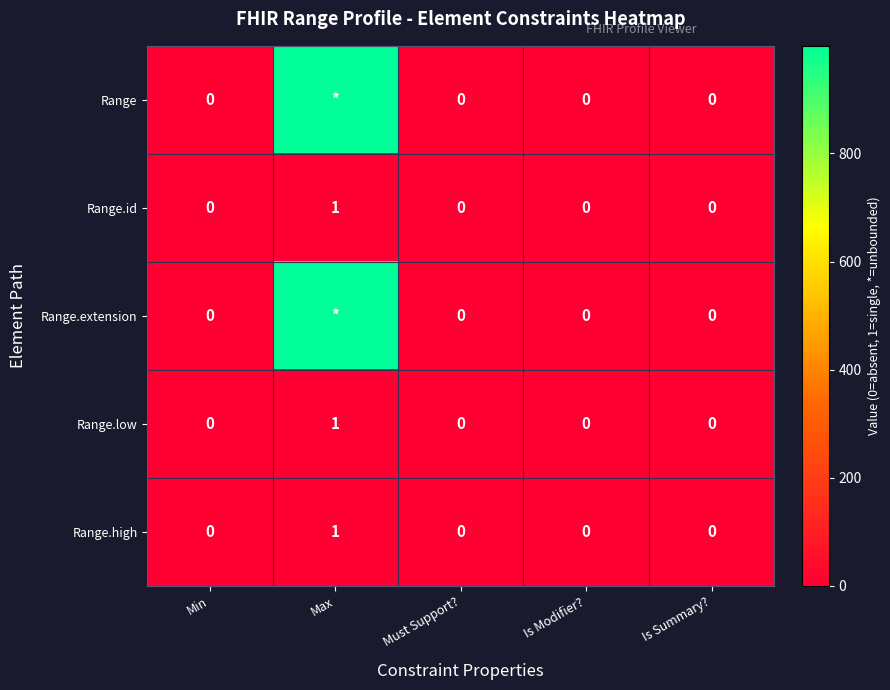

The Range.id series shows 0 at Is Modifier?. True or false?

True